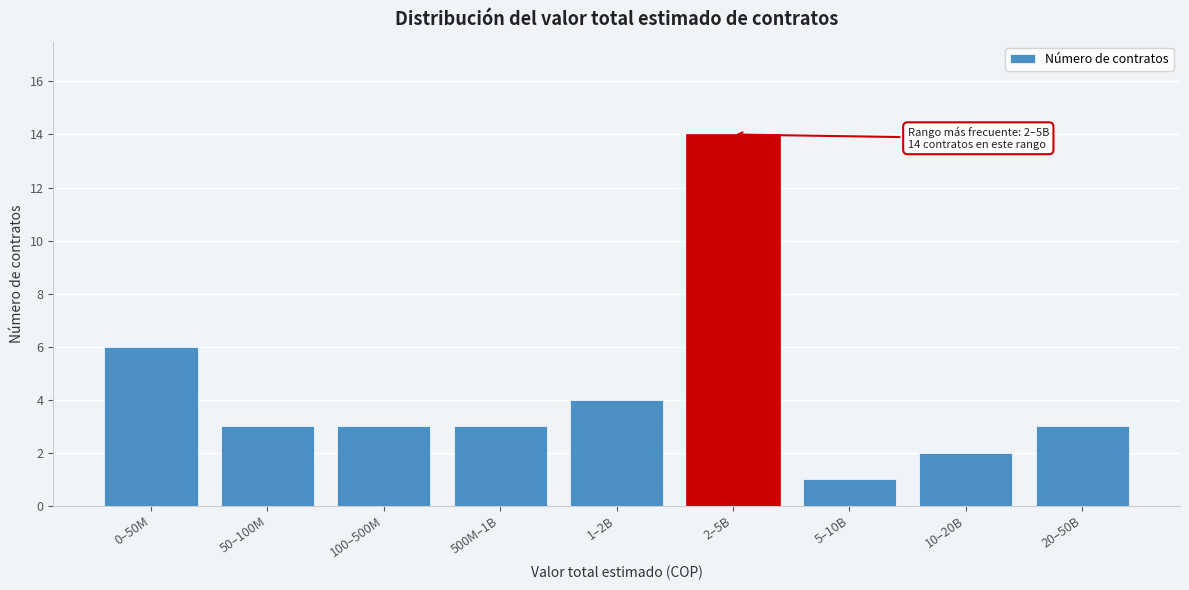

Reading left to right, what are all the values shown in this chart?

6	3	3	3	4	14	1	2	3